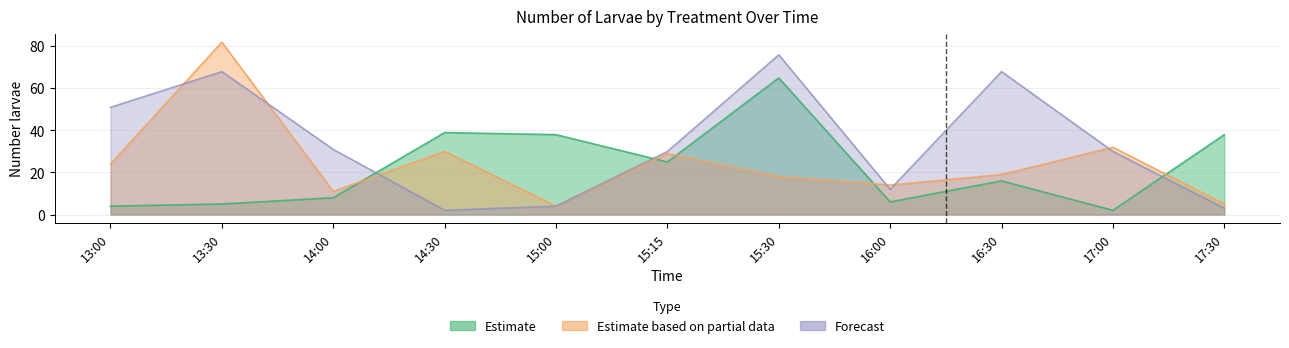

Count the number of data series in this chart.

3